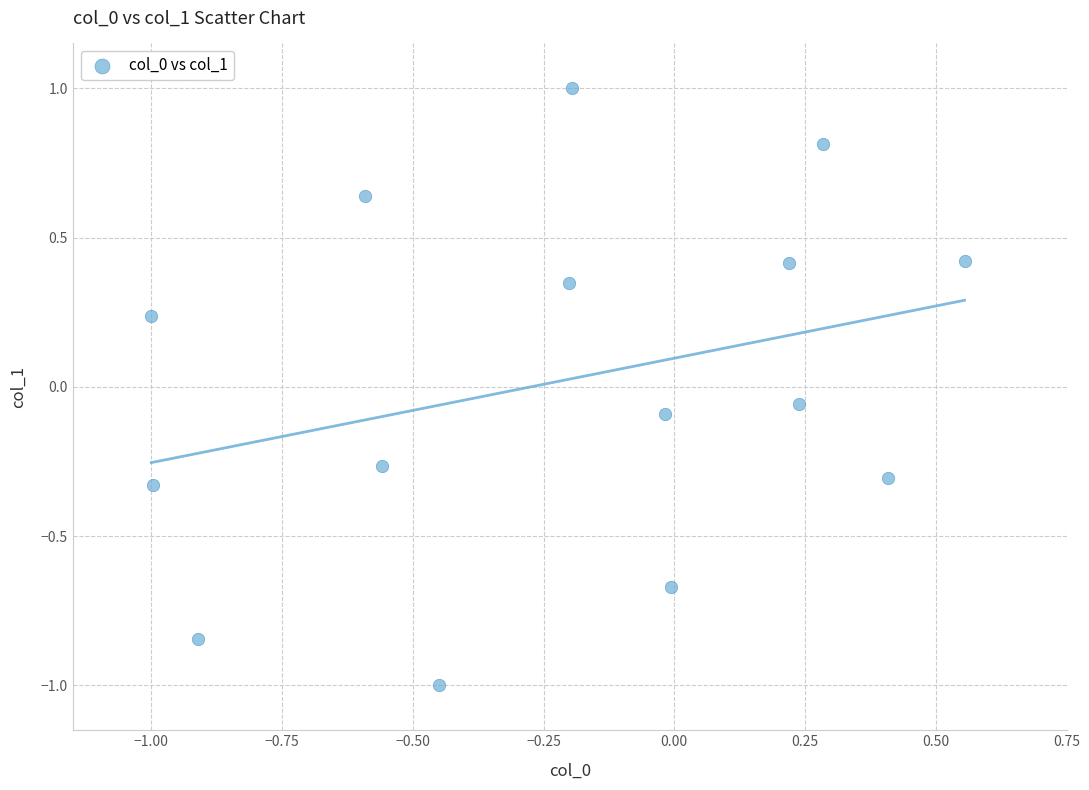

What is the range of X values (max minus min)?

1.6